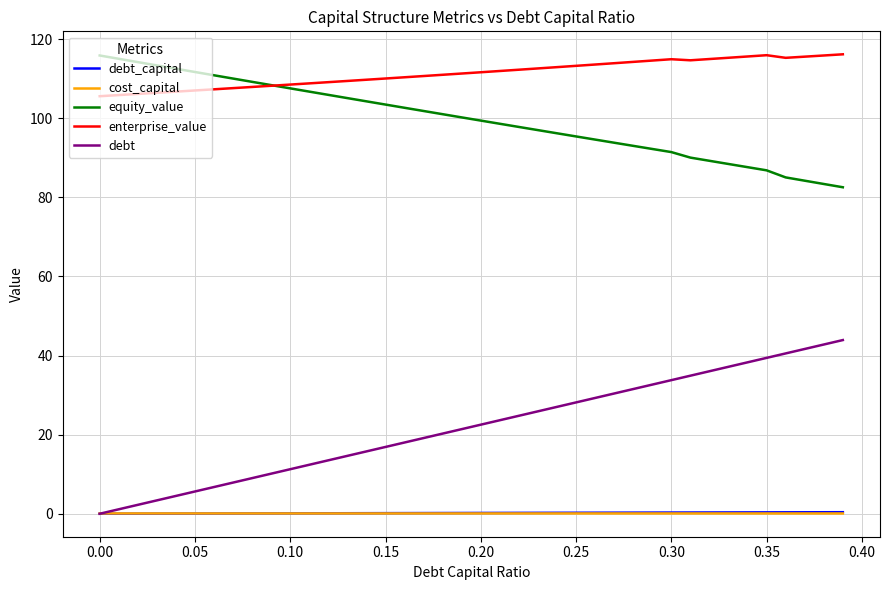

True or false: enterprise_value and debt intersect in this chart.

False